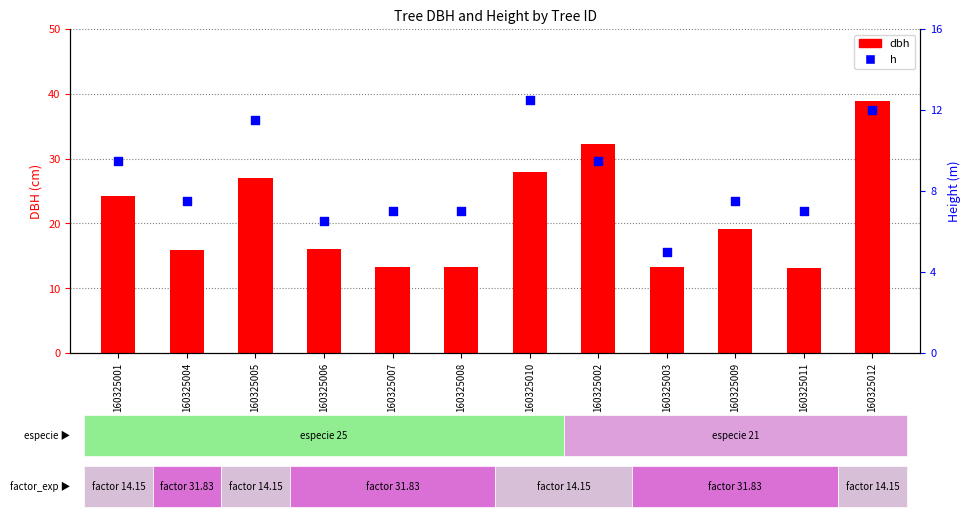

Is the value of h at 160325006 greater than the value of dbh at 160325005?

No